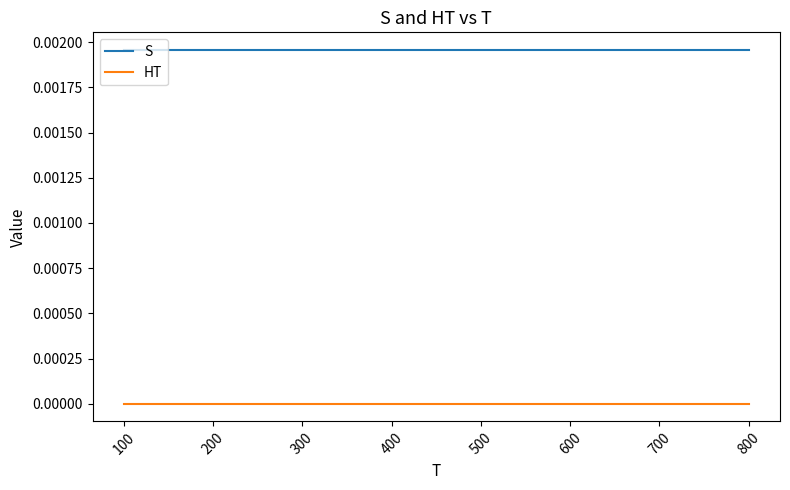

Rank the series by their maximum value, from lowest to highest.

HT, S